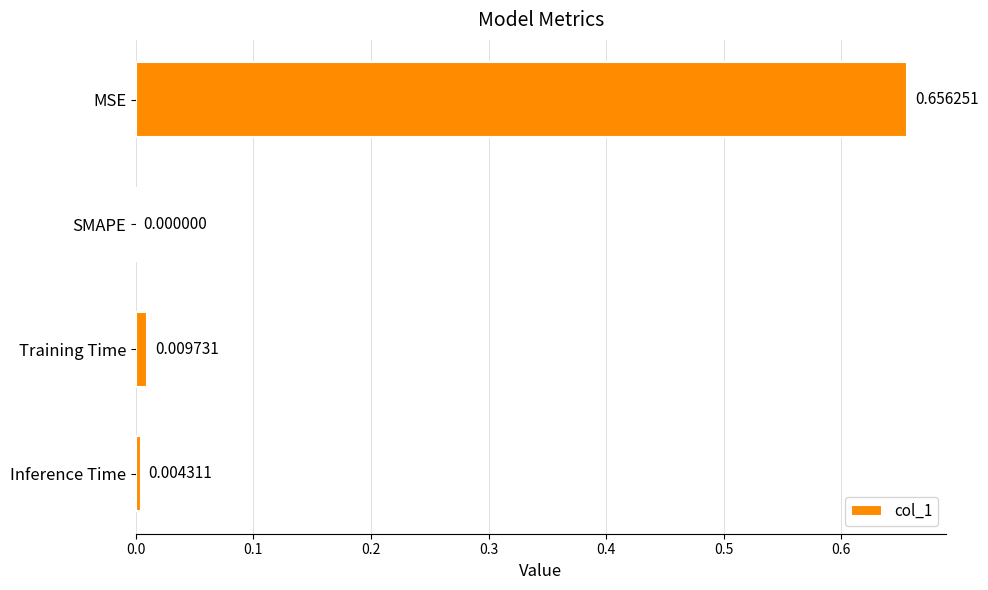

Between Training Time and MSE, which is larger?

MSE